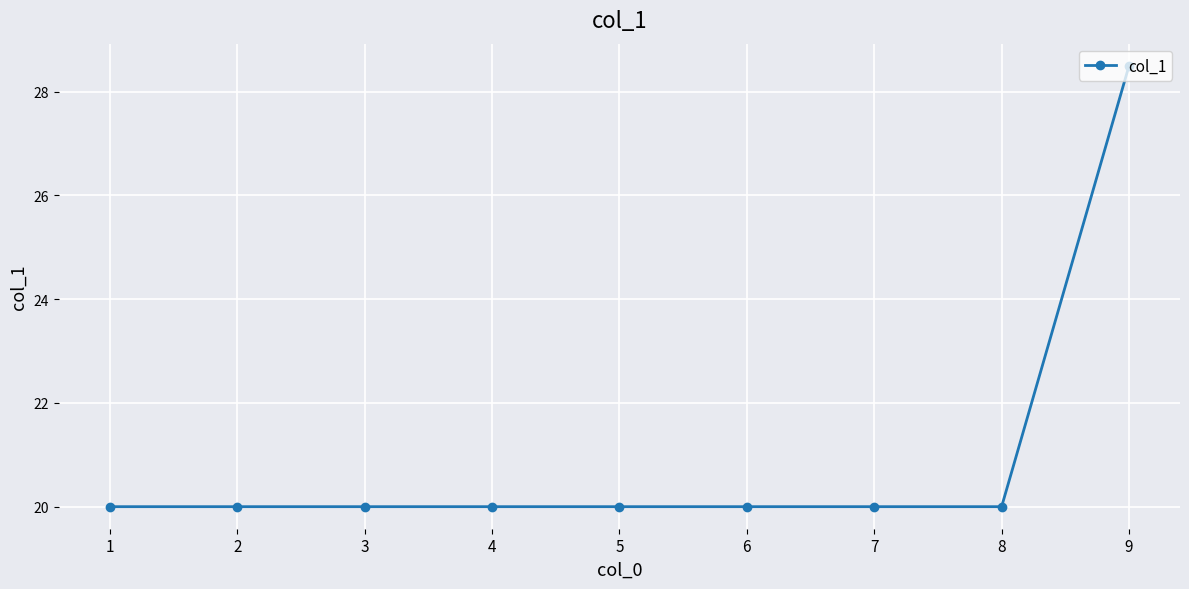

What is the smallest value displayed?

20.0